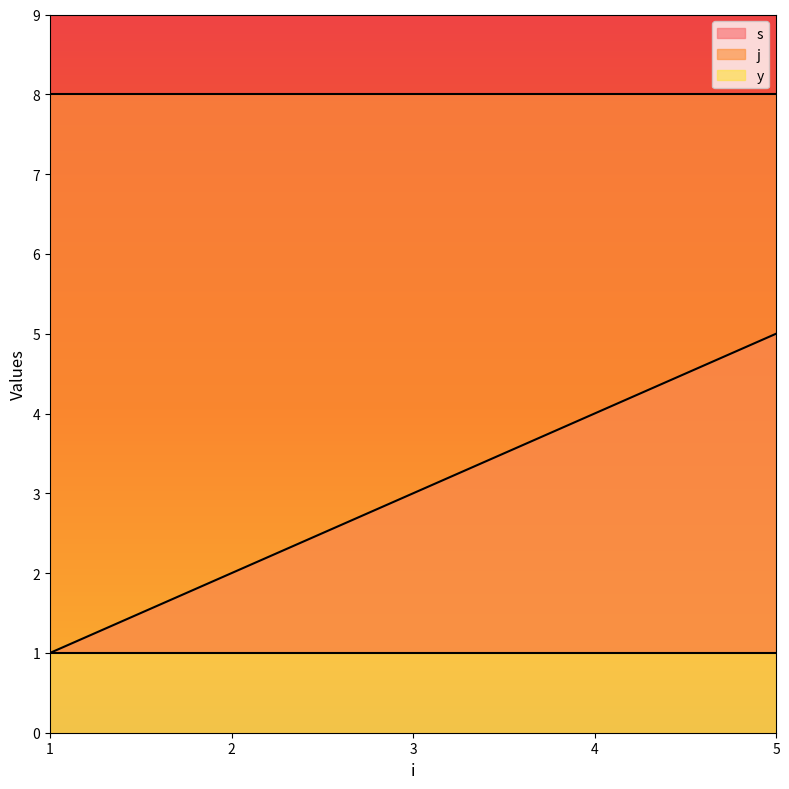

What is the lowest value of the s series?

1